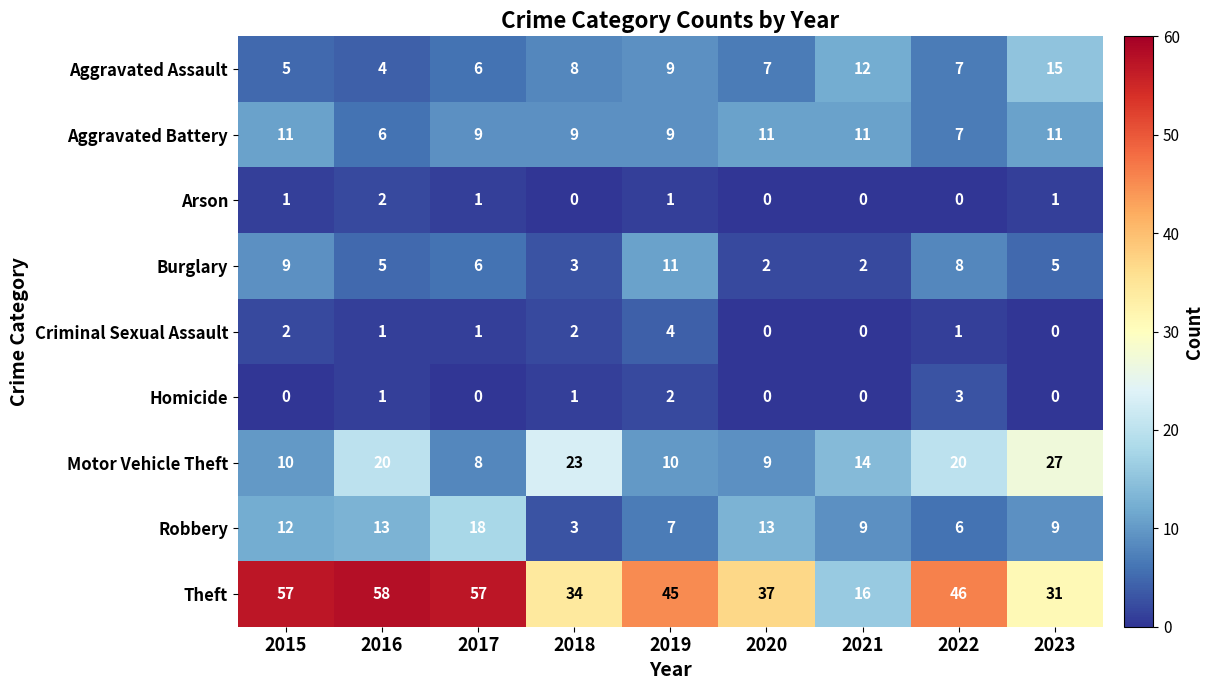

Between 2015 and 2021, which series saw the biggest shift?

Theft